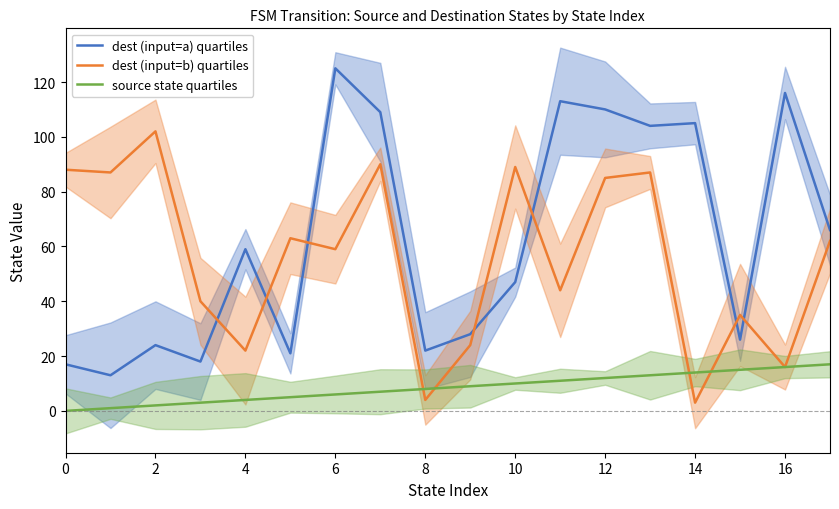

True or false: source state quartiles has a value of 0 at 0.

True